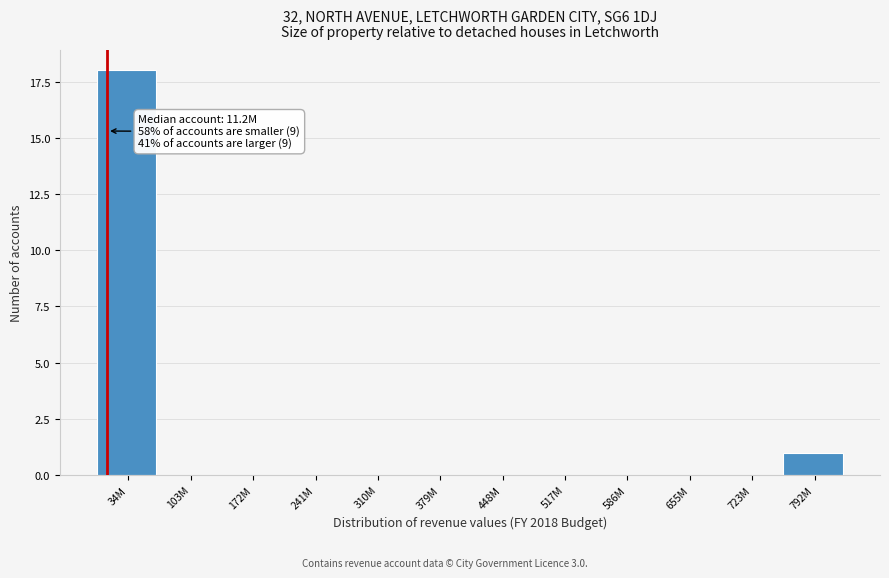

Reading right to left, extract all data points from this chart.

792M=1	723M=0	655M=0	586M=0	517M=0	448M=0	379M=0	310M=0	241M=0	172M=0	103M=0	34M=18